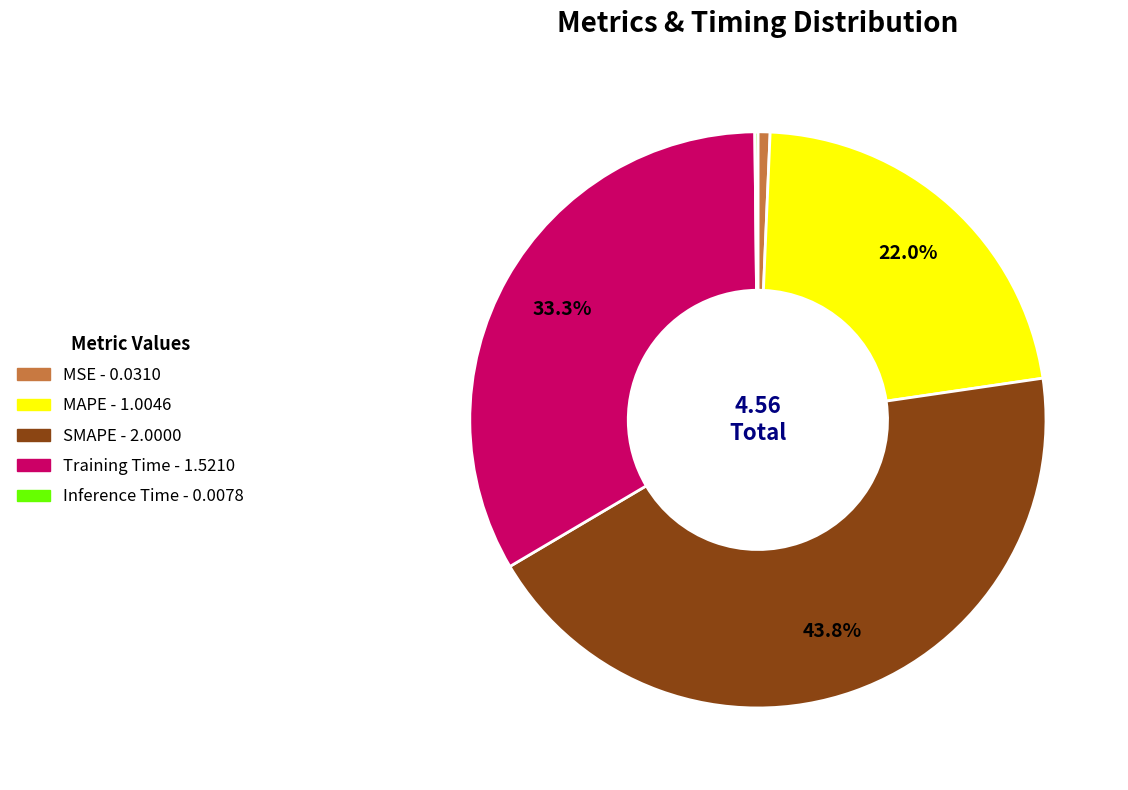

Which slice is the largest?

SMAPE